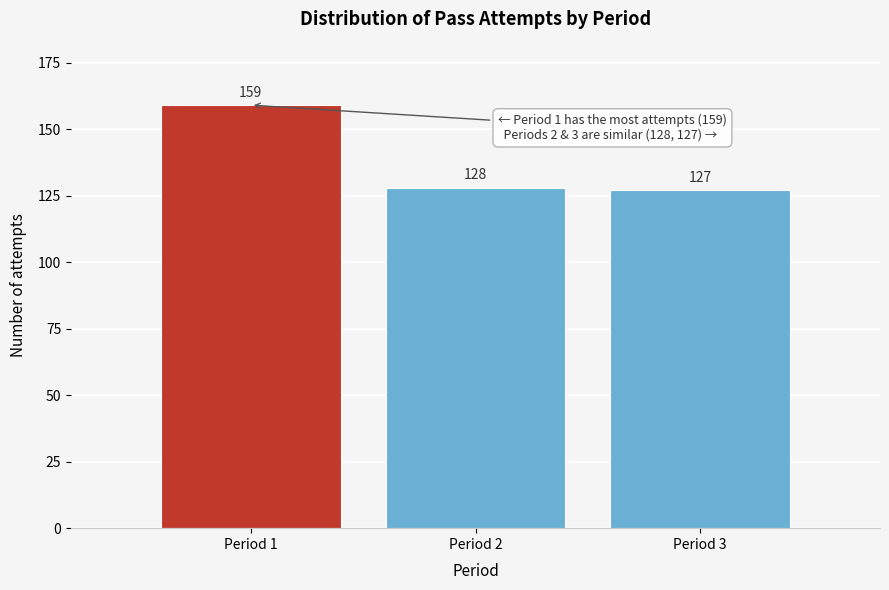

Reading left to right, extract all data points from this chart.

159	128	127